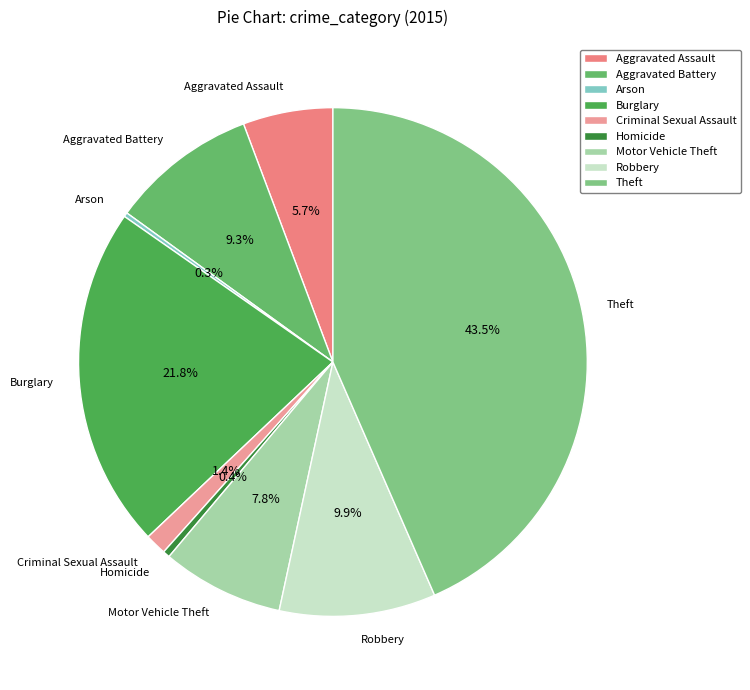

The Motor Vehicle Theft slice represents 8% of the pie. True or false?

True